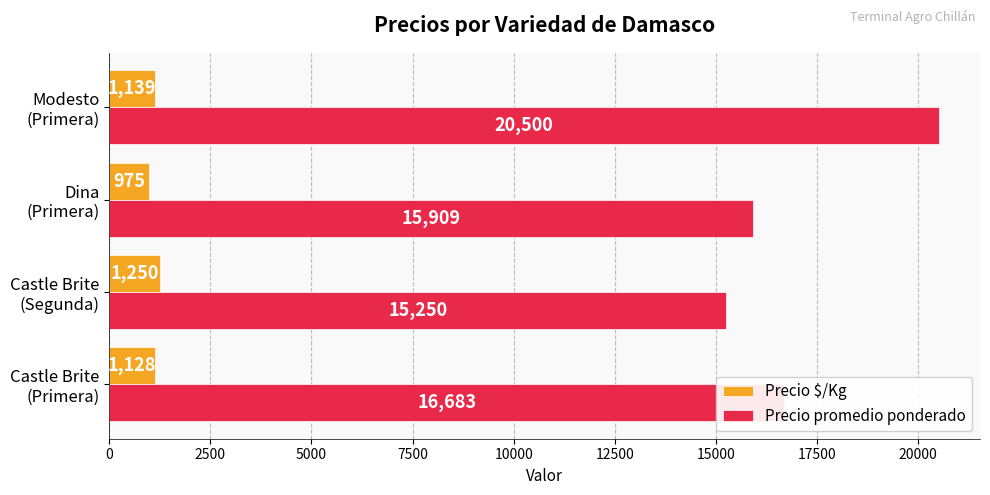

Rank the series by their maximum value, from lowest to highest.

Precio $/Kg, Precio promedio ponderado